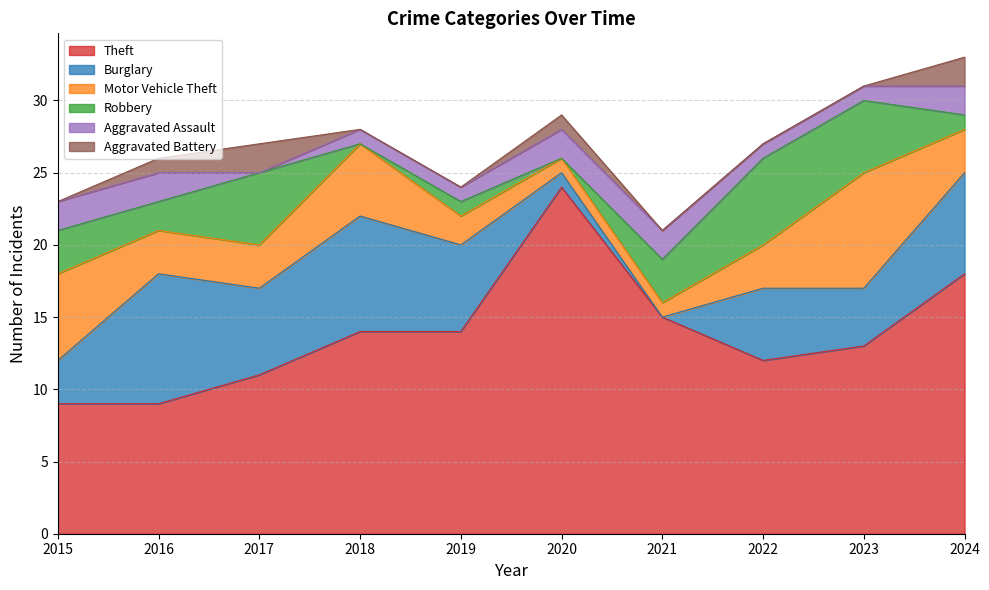

What is the average value of the Burglary series?

5